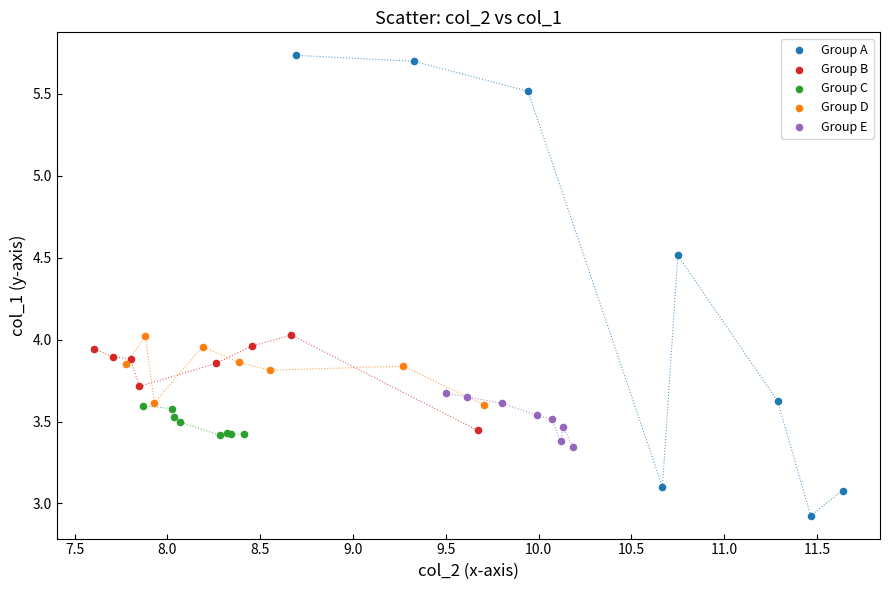

Which series contains the lowest Y value?

Group A